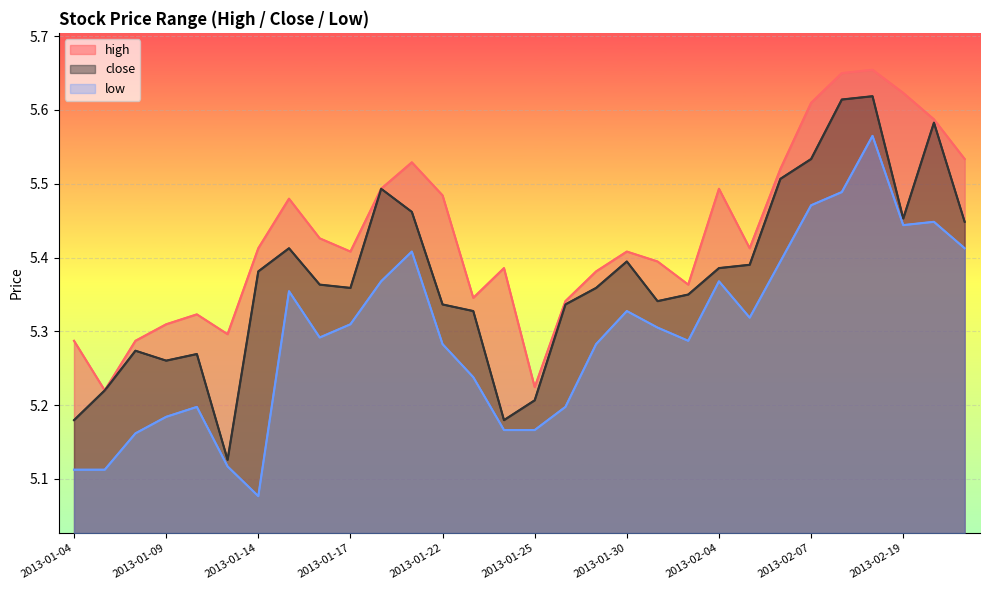

Is the value of close at 2013-01-31 greater than the value of low at 2013-01-04?

Yes